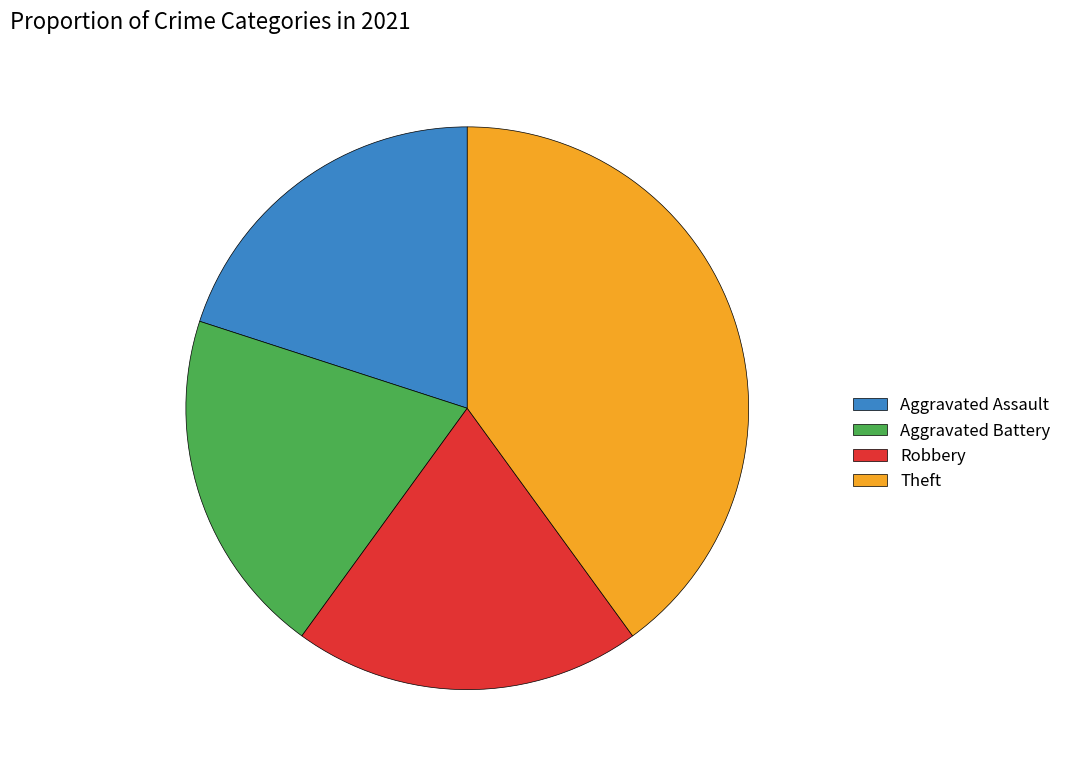

Is there any slice that represents more than half of the pie?

No